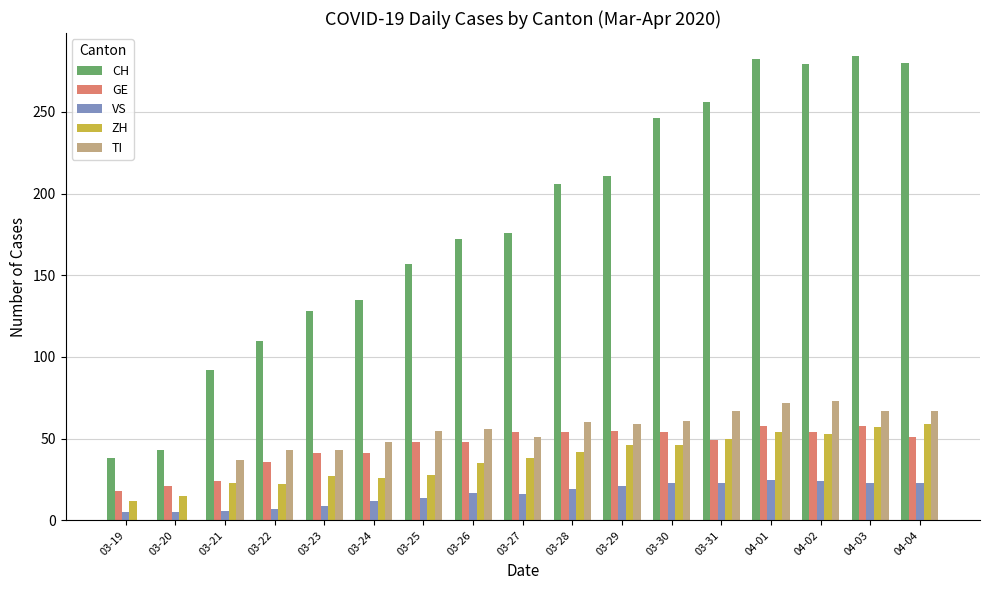

Is it true that CH equals 256 at 03-31?

True